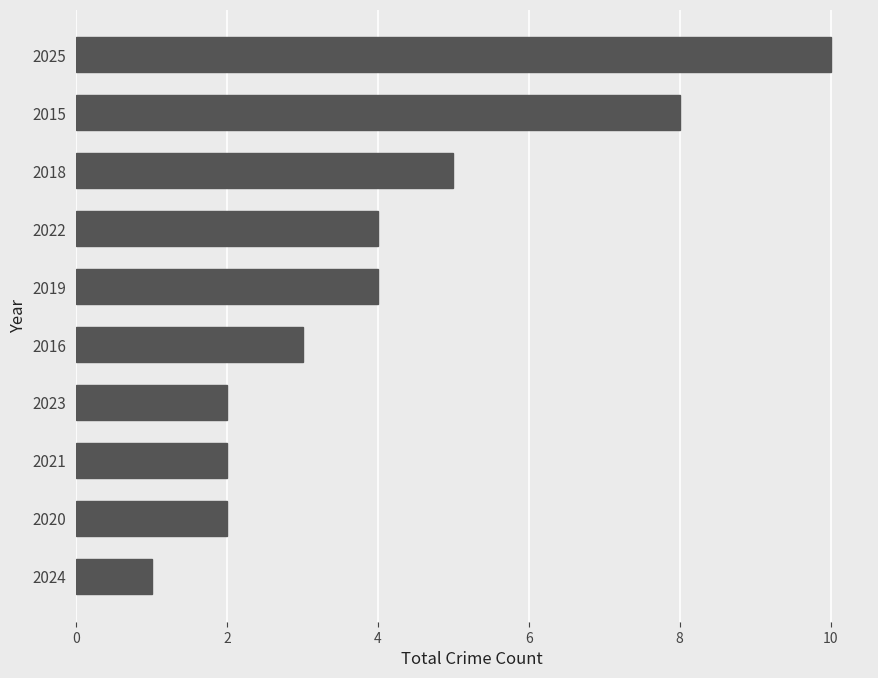

How many series are shown in this chart?

1